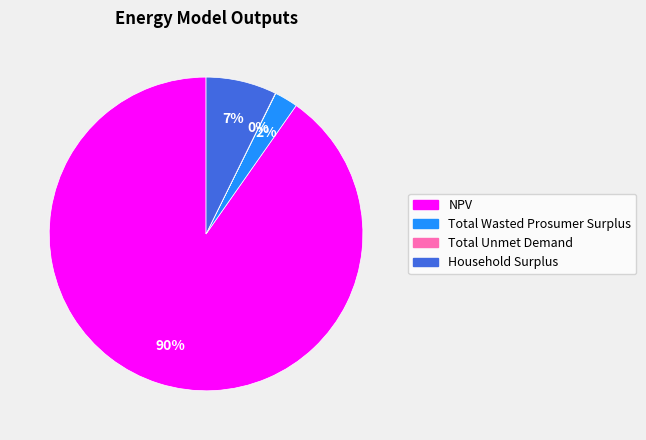

The Household Surplus slice represents 7% of the pie. True or false?

True